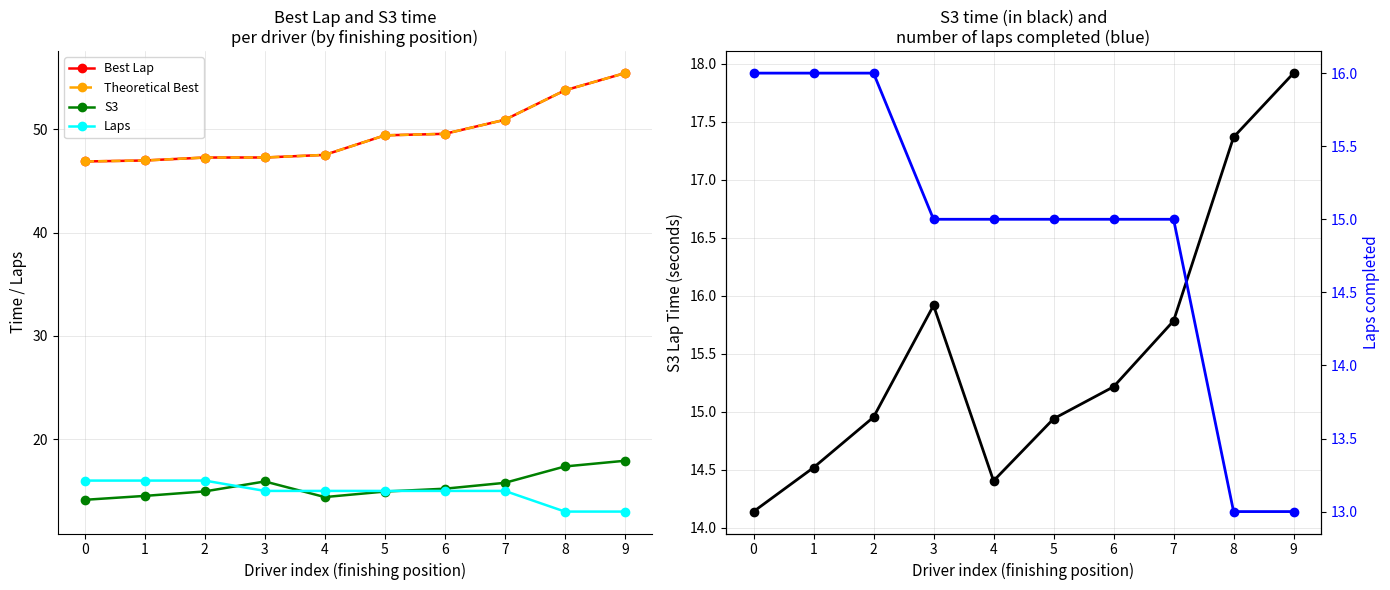

Which series changed the most between 6 and 7?

Best Lap